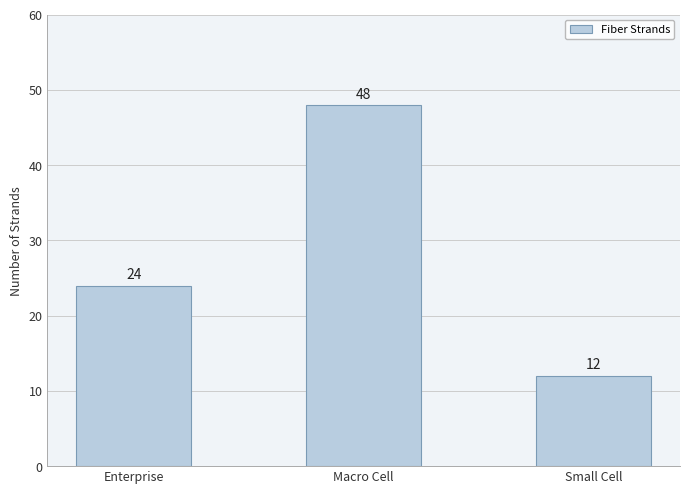

What is the difference between the values at Enterprise and Small Cell?

12